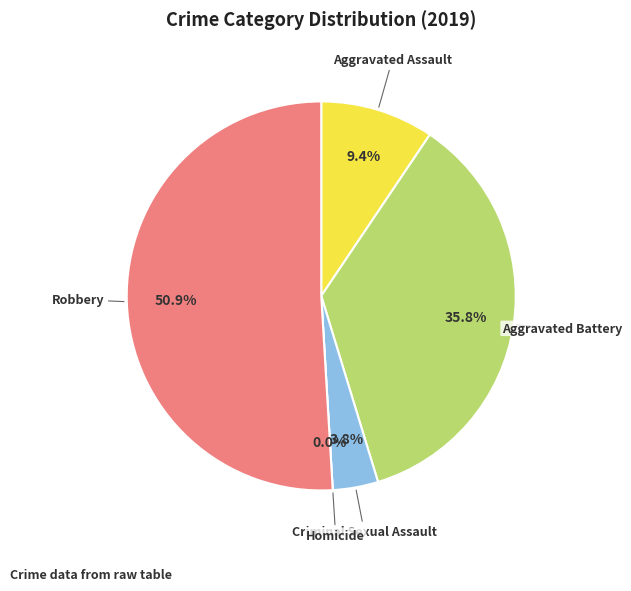

The Criminal Sexual Assault slice represents 4% of the pie. True or false?

True